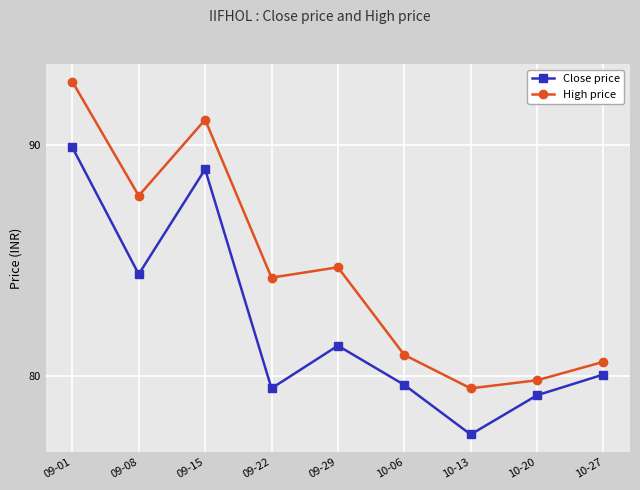

True or false: High price has a value of 116.6 at 09-29.

False